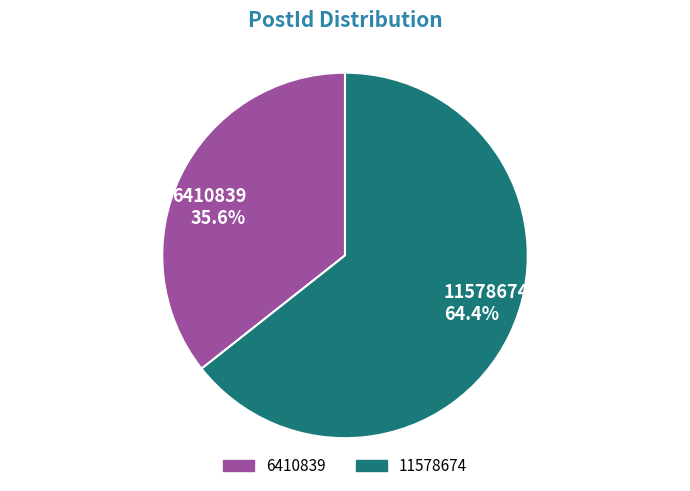

The 11578674 slice represents 72% of the pie. True or false?

False